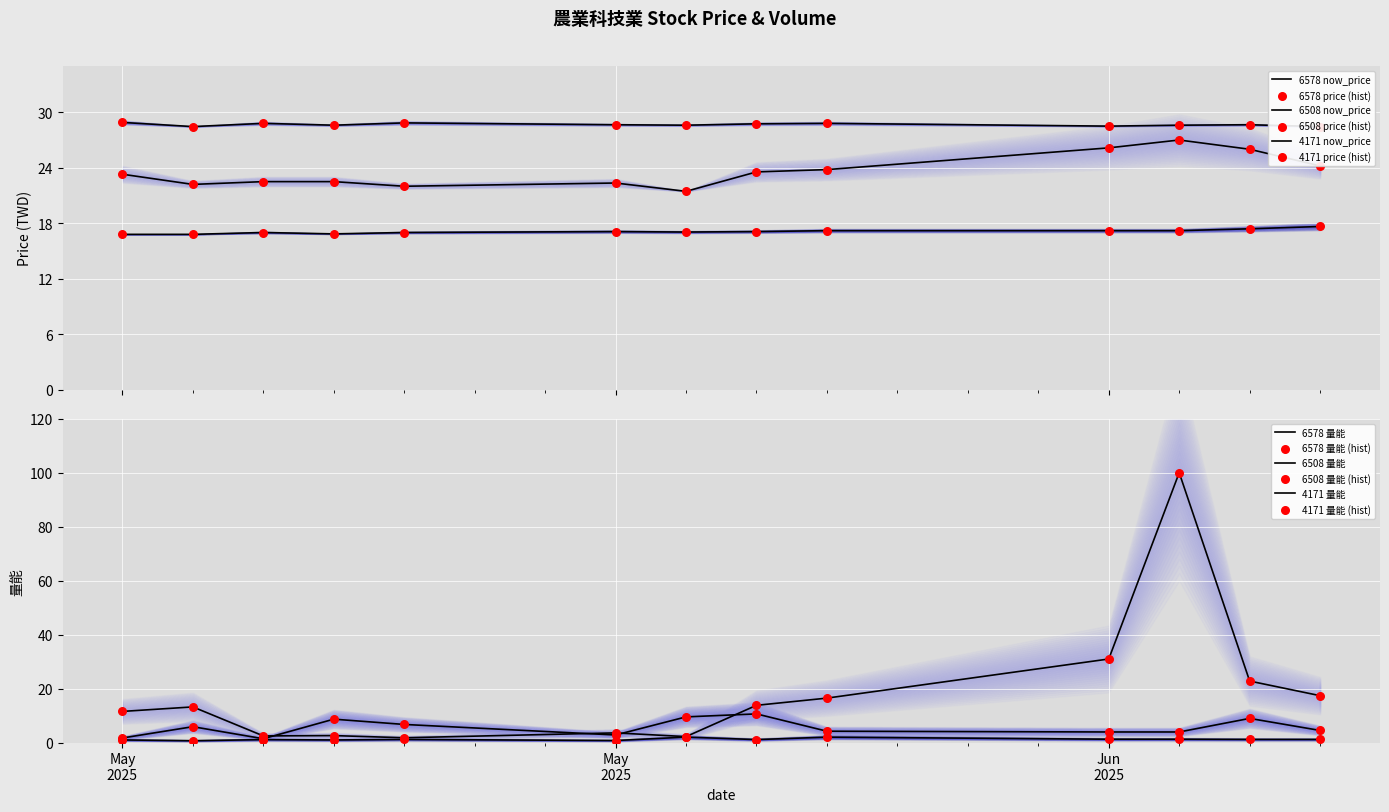

Which series has the largest Y range (max minus min)?

4171_量能